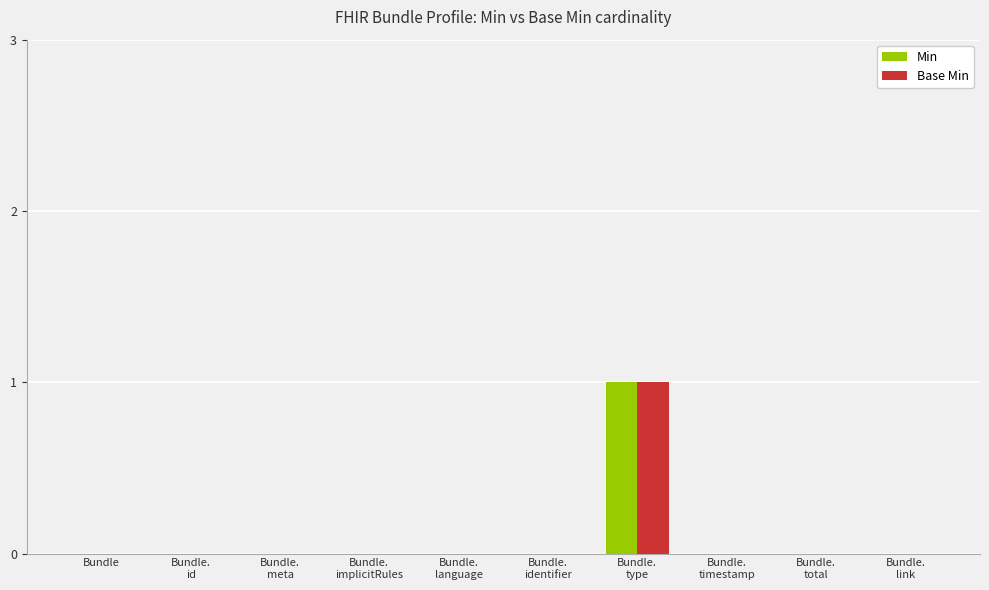

Count the number of data series in this chart.

2